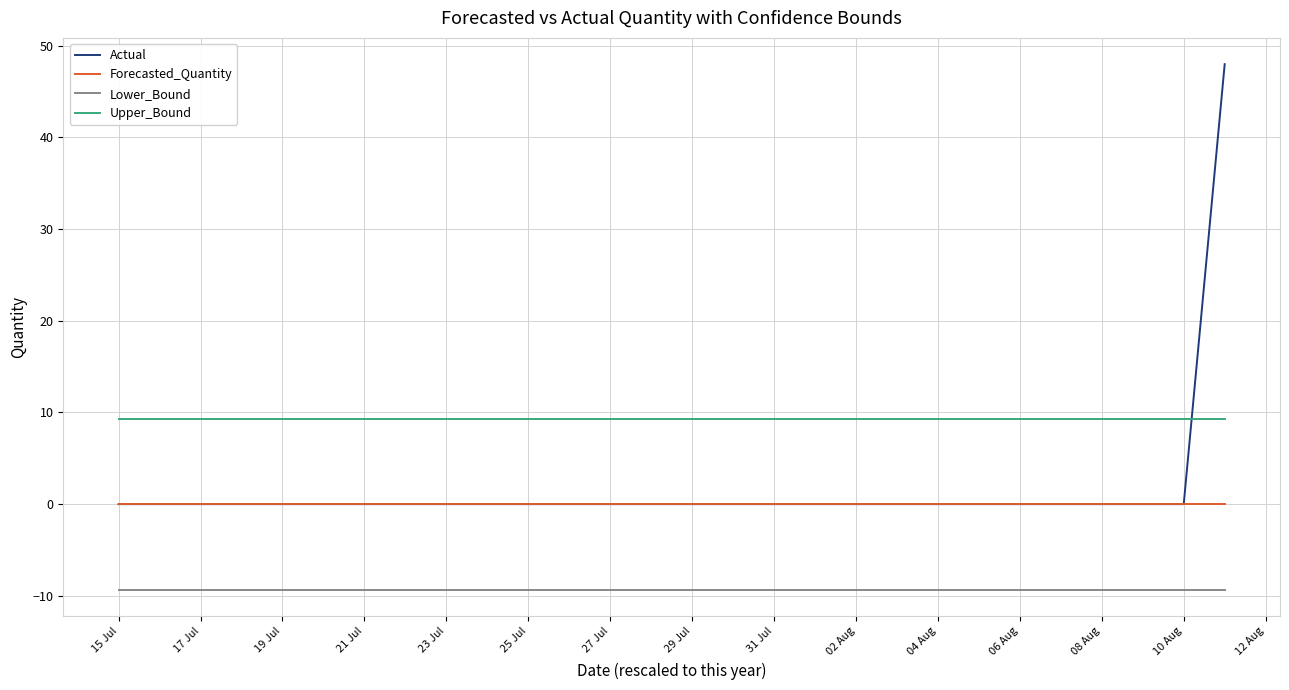

Which series has the largest total across all categories?

Upper_Bound